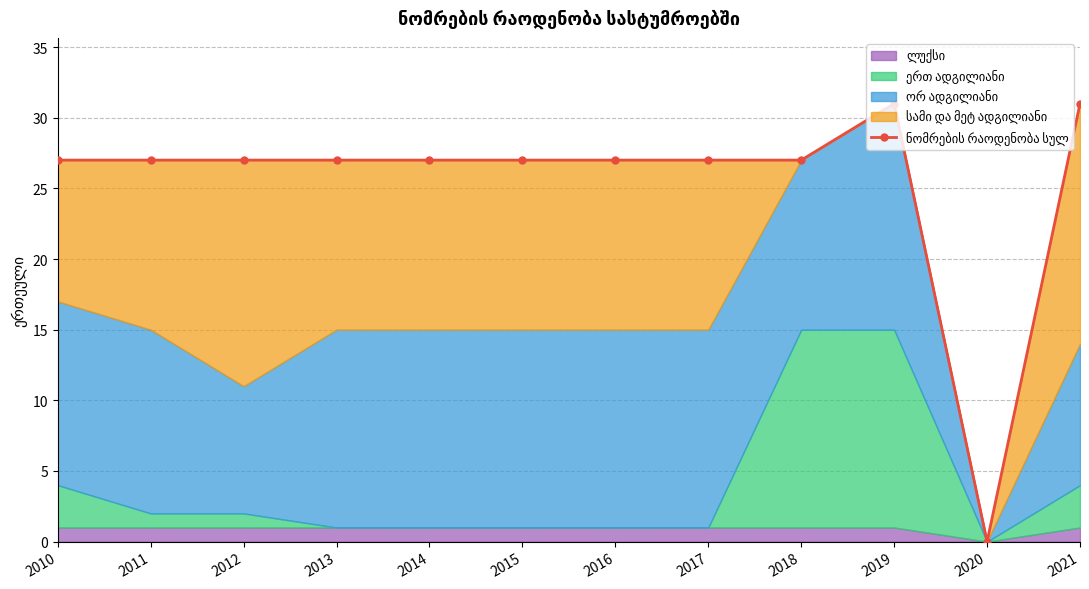

What is the value of the 2nd point from the left?

27